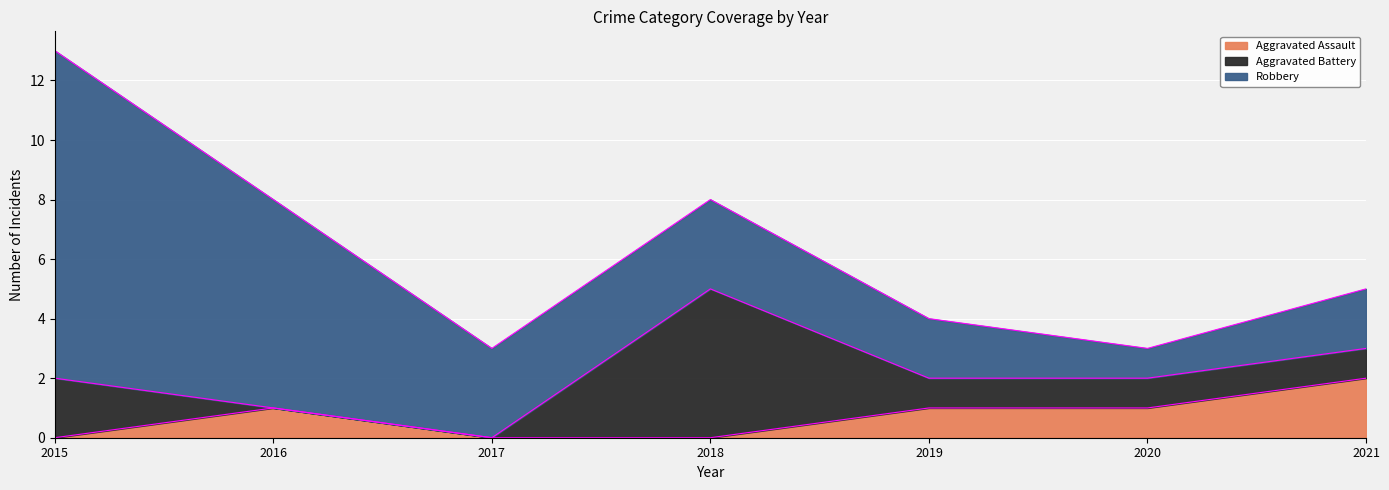

What is the difference between the highest and lowest values at 2021?

1